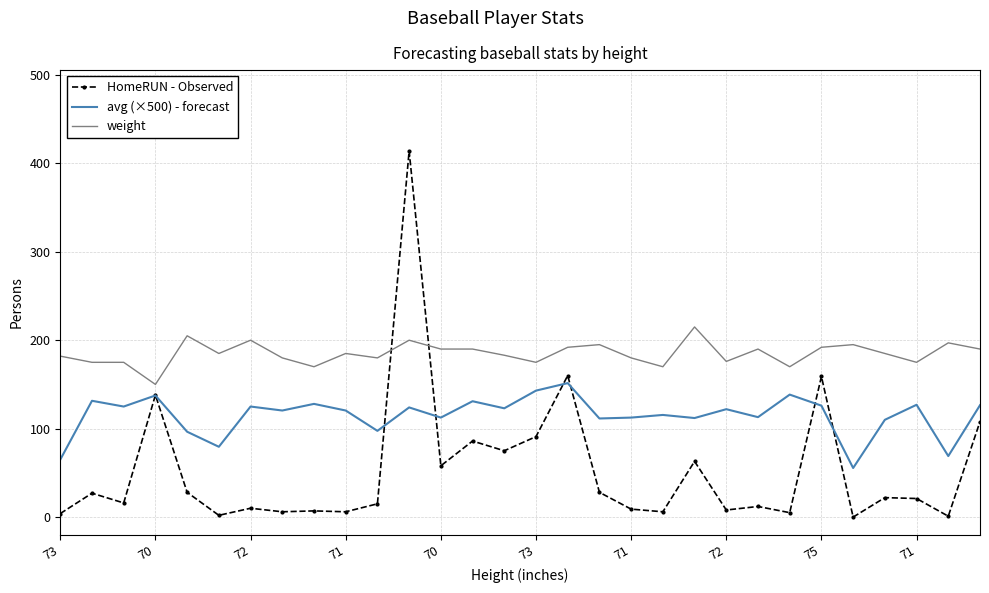

Which series has the widest spread of values?

HomeRUN - Observed